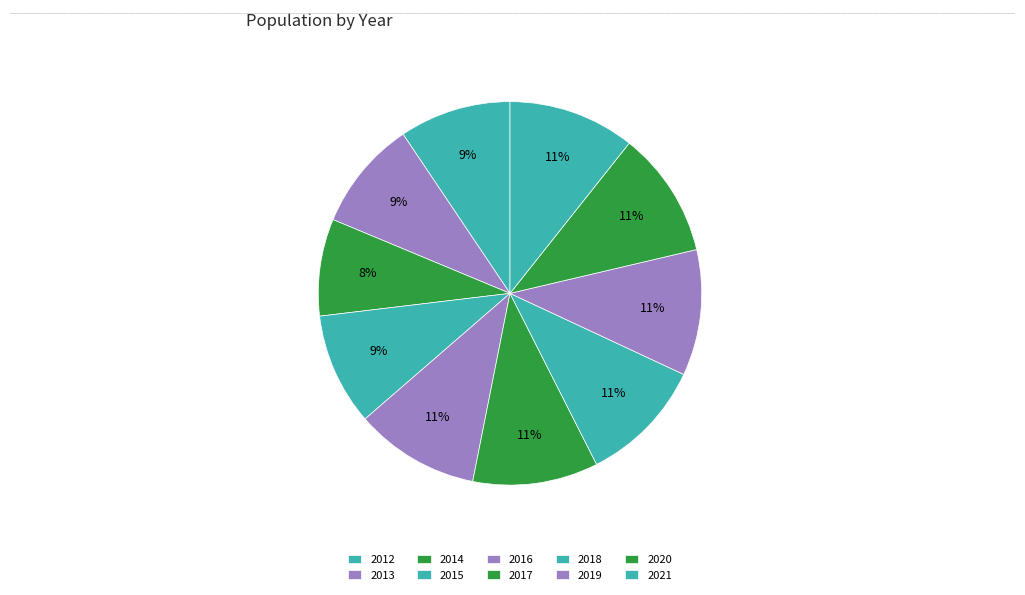

Count the number of slices in the pie.

10